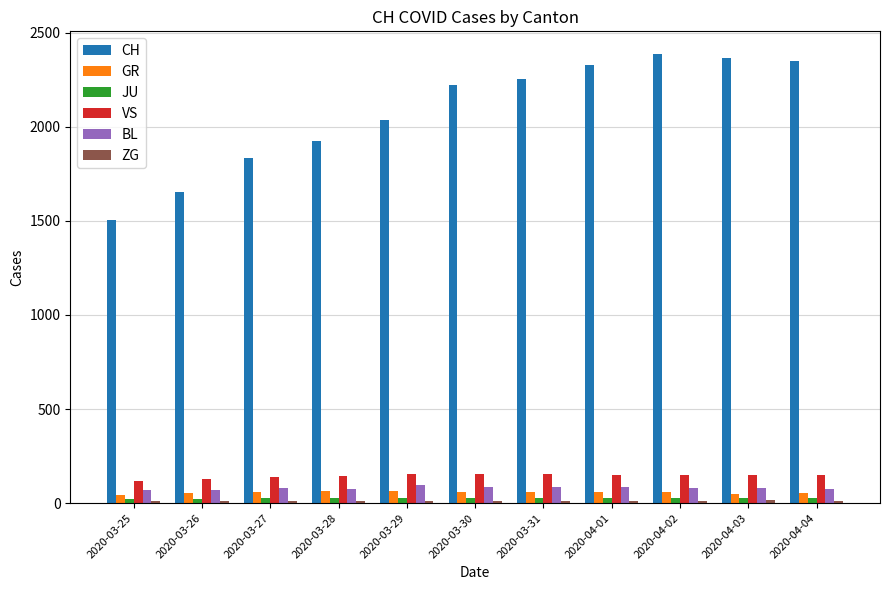

Which series has the largest range (max minus min)?

CH